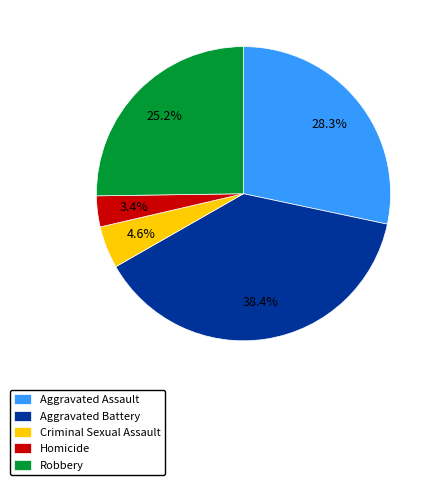

What is the total percentage of Robbery and Aggravated Assault?

53.6%